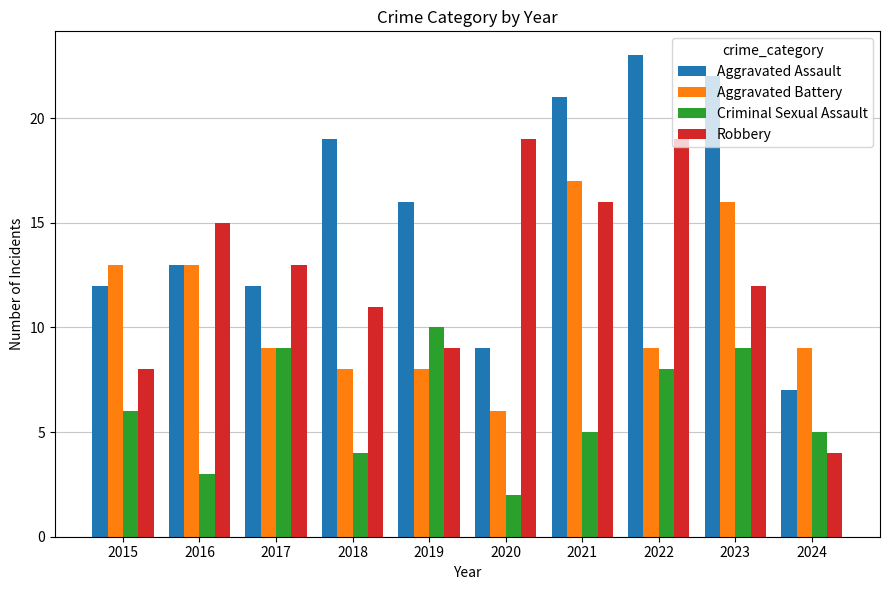

Which series has the largest total across all categories?

Aggravated Assault